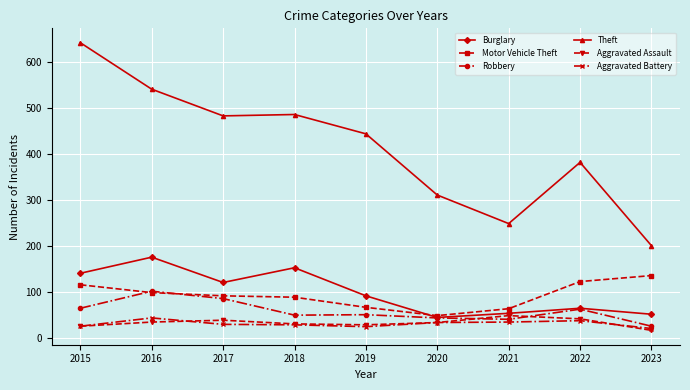

What are all the series names shown in the legend?

Burglary, Motor Vehicle Theft, Robbery, Theft, Aggravated Assault, Aggravated Battery